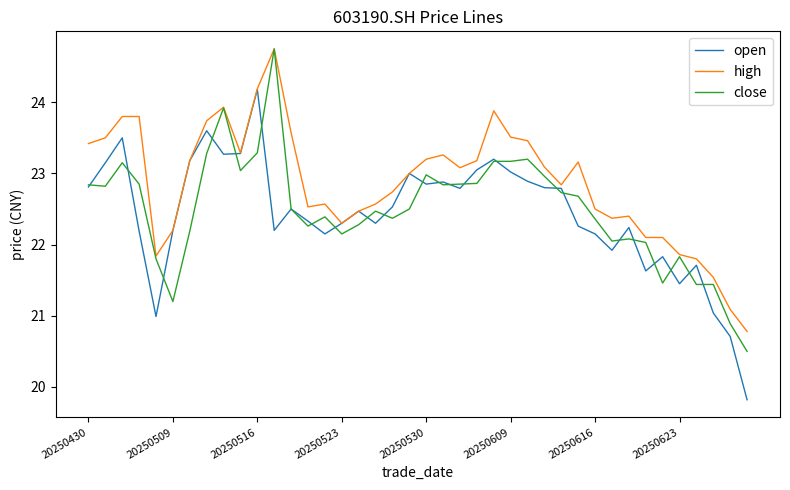

What is the maximum value for close?

24.8